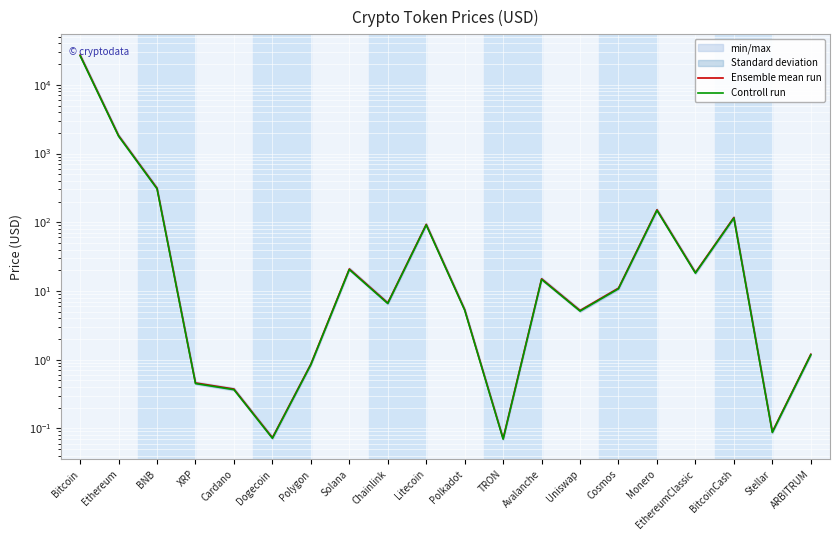

Reading left to right, transcribe all the data shown in this chart.

Ensemble mean run: Bitcoin=27086.1	Ethereum=1826.7	BNB=312.8	XRP=0.5	Cardano=0.4	Dogecoin=0.1	Polygon=0.9	Solana=20.9	Chainlink=6.7	Litecoin=93.1	Polkadot=5.4	TRON=0.1	Avalanche=15.0	Uniswap=5.2	Cosmos=11.0	Monero=151.7	EthereumClassic=18.5	BitcoinCash=117.2	Stellar=0.1	ARBITRUM=1.2
Controll run: Bitcoin=26544.4	Ethereum=1790.1	BNB=306.6	XRP=0.4	Cardano=0.4	Dogecoin=0.1	Polygon=0.8	Solana=20.5	Chainlink=6.6	Litecoin=91.2	Polkadot=5.2	TRON=0.1	Avalanche=14.7	Uniswap=5.1	Cosmos=10.8	Monero=148.7	EthereumClassic=18.1	BitcoinCash=114.9	Stellar=0.1	ARBITRUM=1.2